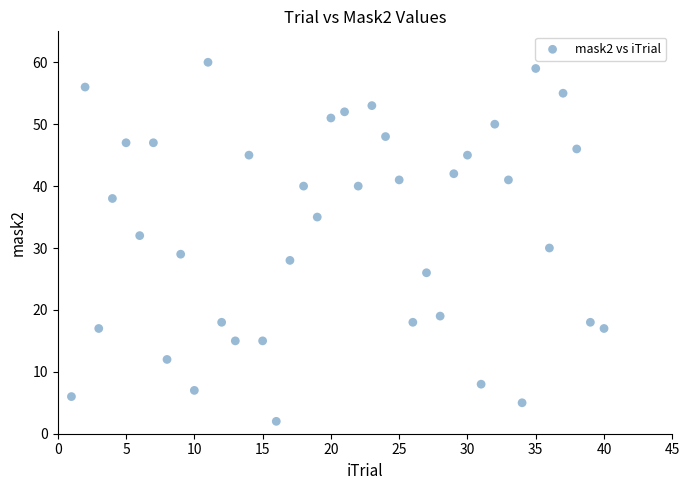

What is the range of Y values (max minus min)?

58